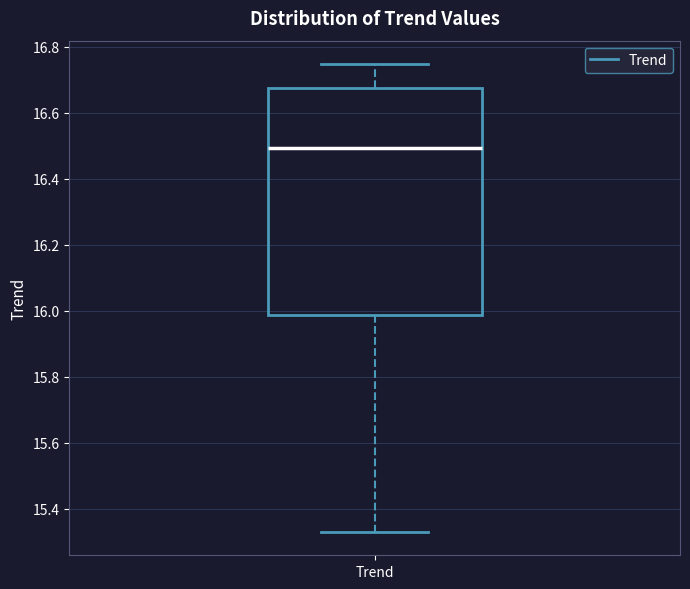

Where does the upper whisker of the box for Trend end on the y-axis? The values are not printed on the chart, so give them approximately, as read against the axis.

16.74